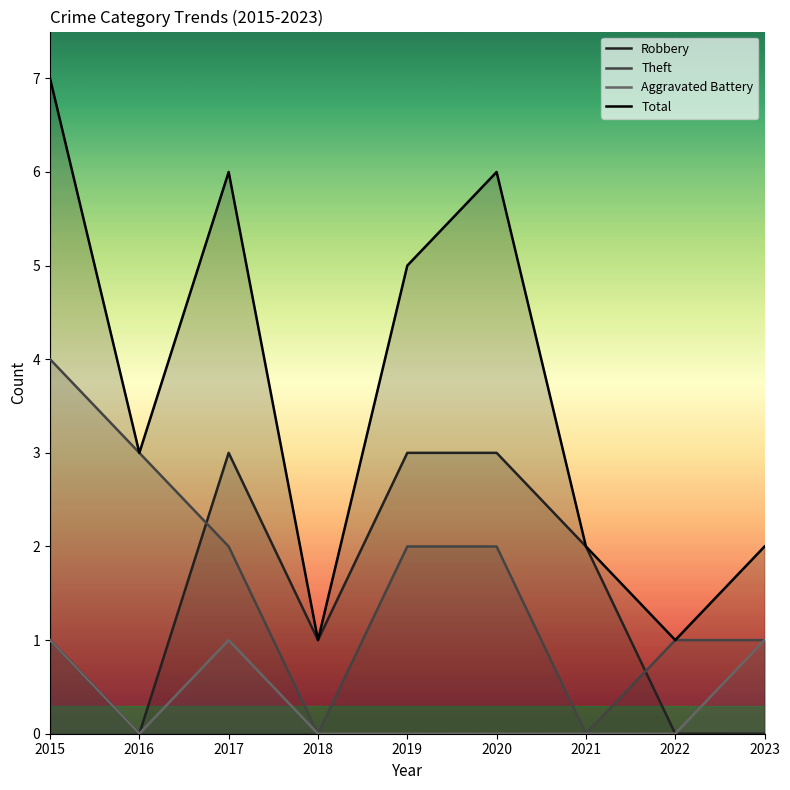

True or false: Aggravated Battery and Robbery cross at least once.

False